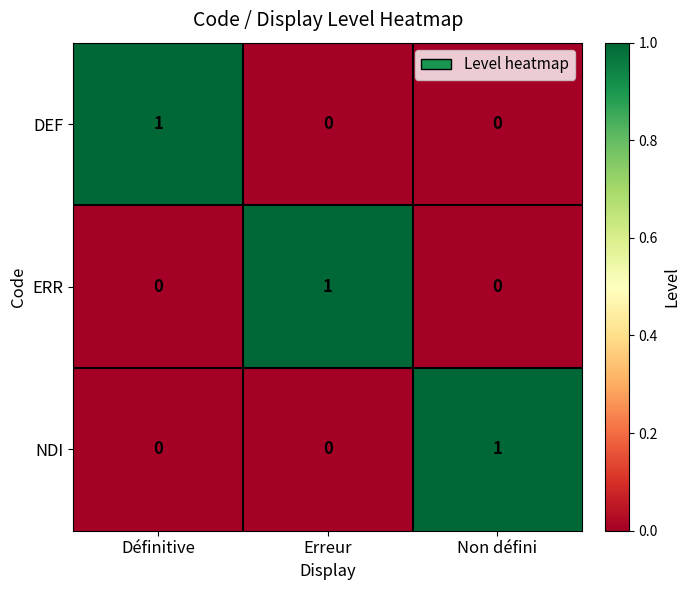

Count the ERR values in the range 0 to 1.

3